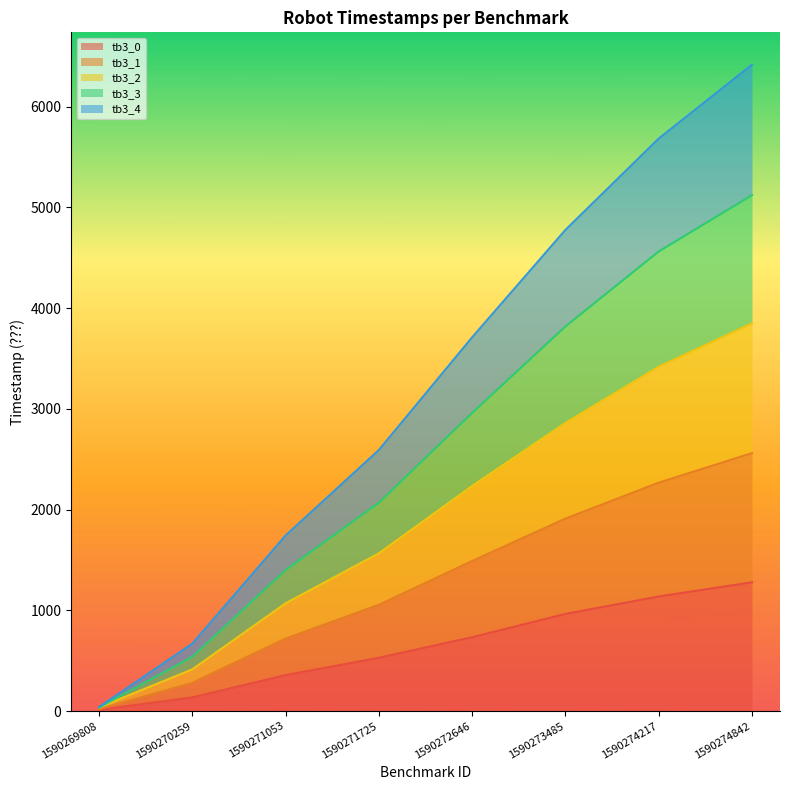

What is the total value across all series at 1590274217?

5684.0